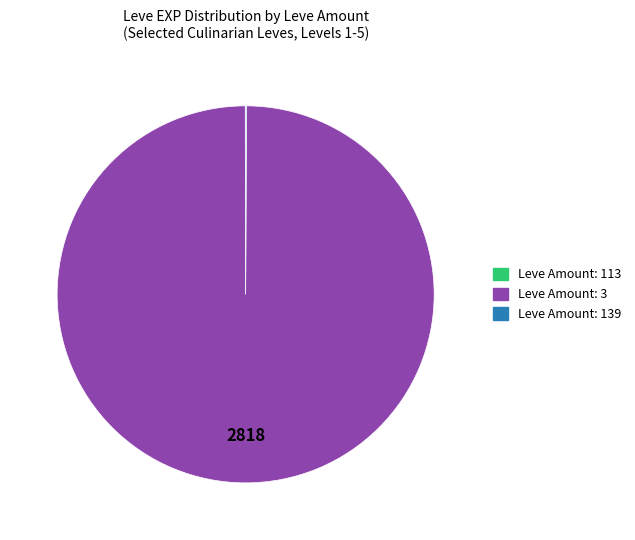

Which slice is the largest?

Leve Amount: 3